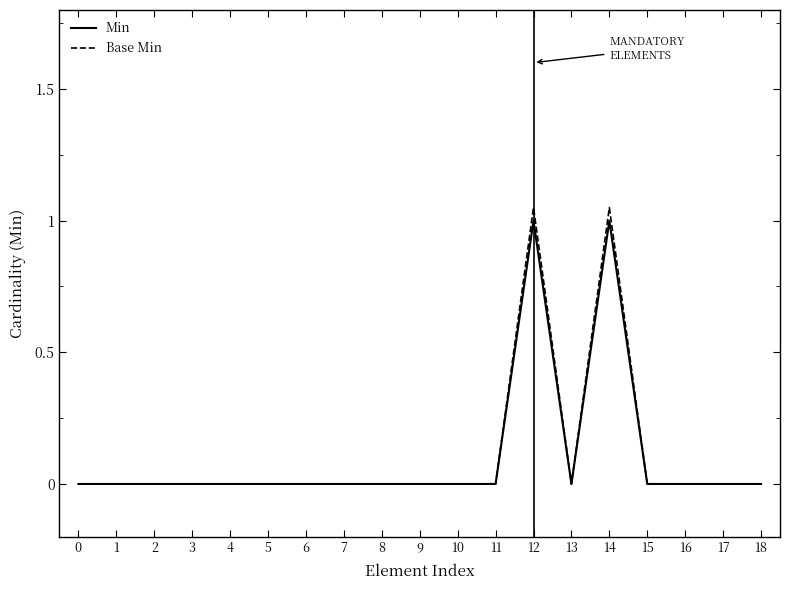

Is it true that Min equals 0.0 at 11?

True